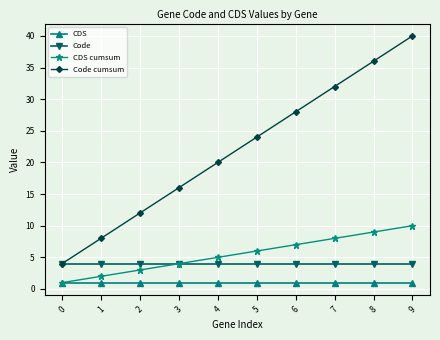

The Code cumsum series shows 12 at 1. True or false?

False